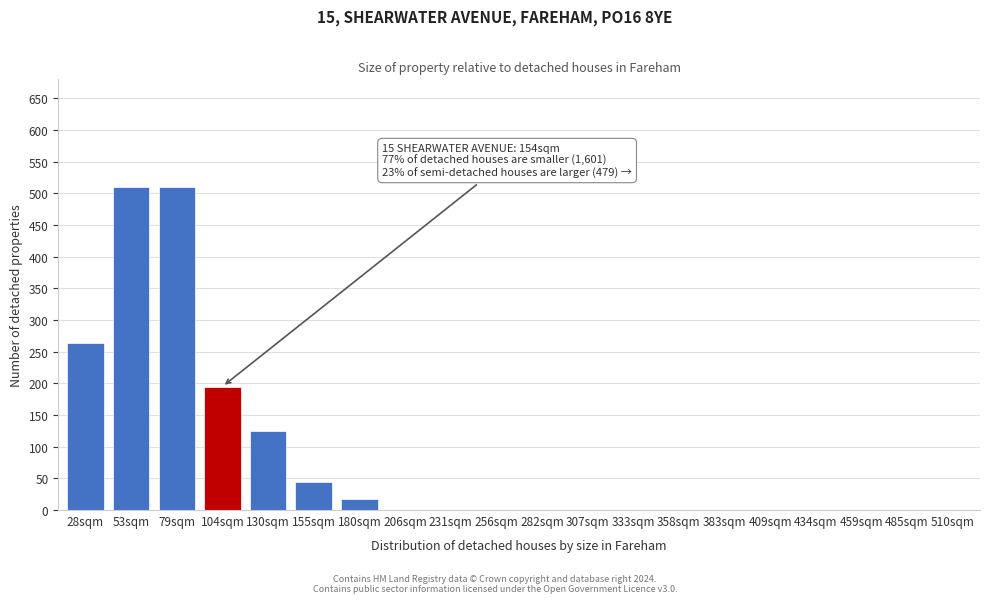

Reading right to left, list all the values displayed in this chart.

510sqm=0	485sqm=0	459sqm=0	434sqm=0	409sqm=0	383sqm=0	358sqm=0	333sqm=0	307sqm=0	282sqm=0	256sqm=0	231sqm=0	206sqm=0	180sqm=18	155sqm=45	130sqm=125	104sqm=195	79sqm=510	53sqm=510	28sqm=263